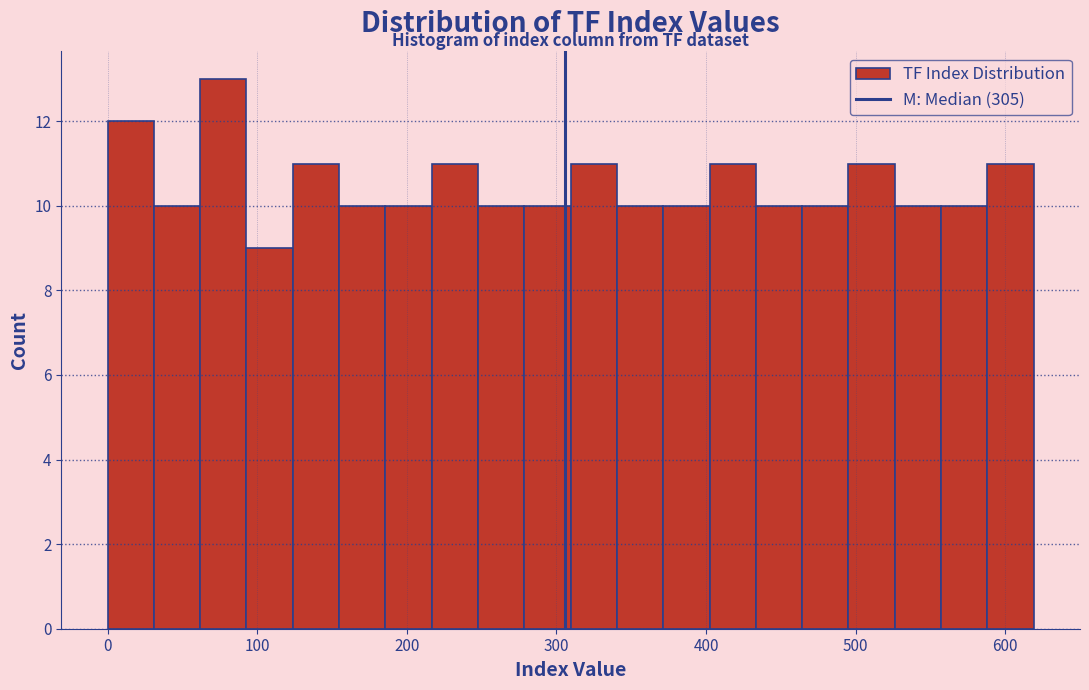

Read against the x-axis, roughly where is the centre of the tallest bar?

80